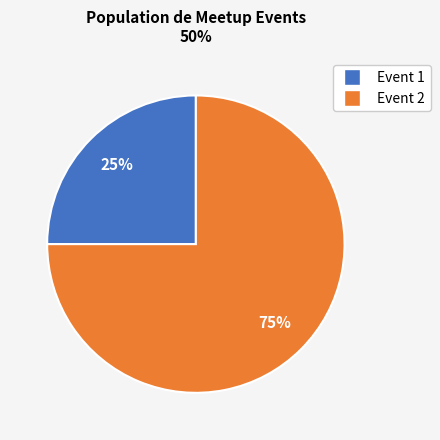

To the nearest percent, what is the average slice percentage?

50%